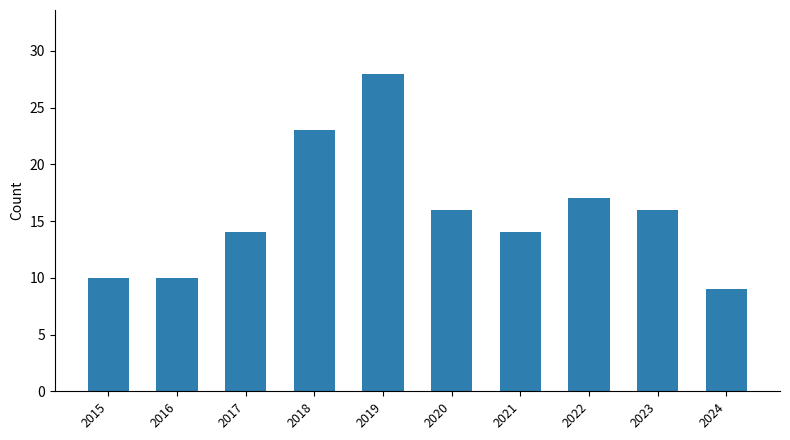

What is the difference between the maximum and minimum values?

19